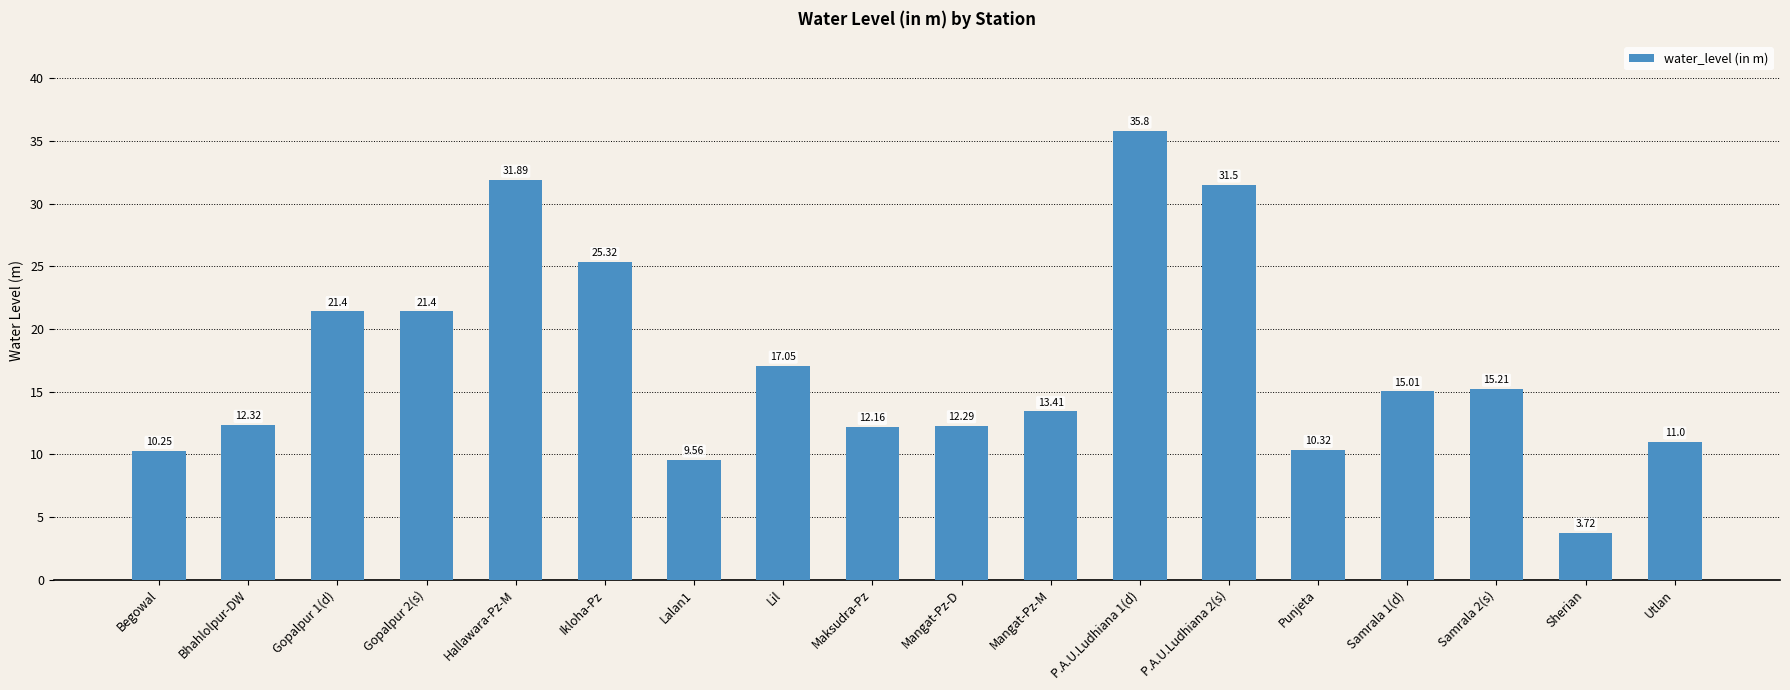

What is the label of the 8th bar from the left?

Lil